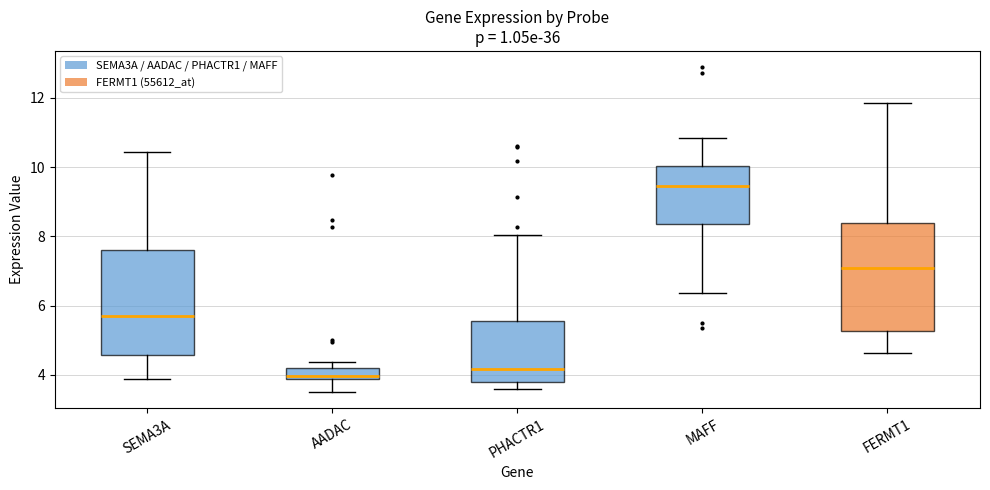

Which box's median line is the highest?

MAFF